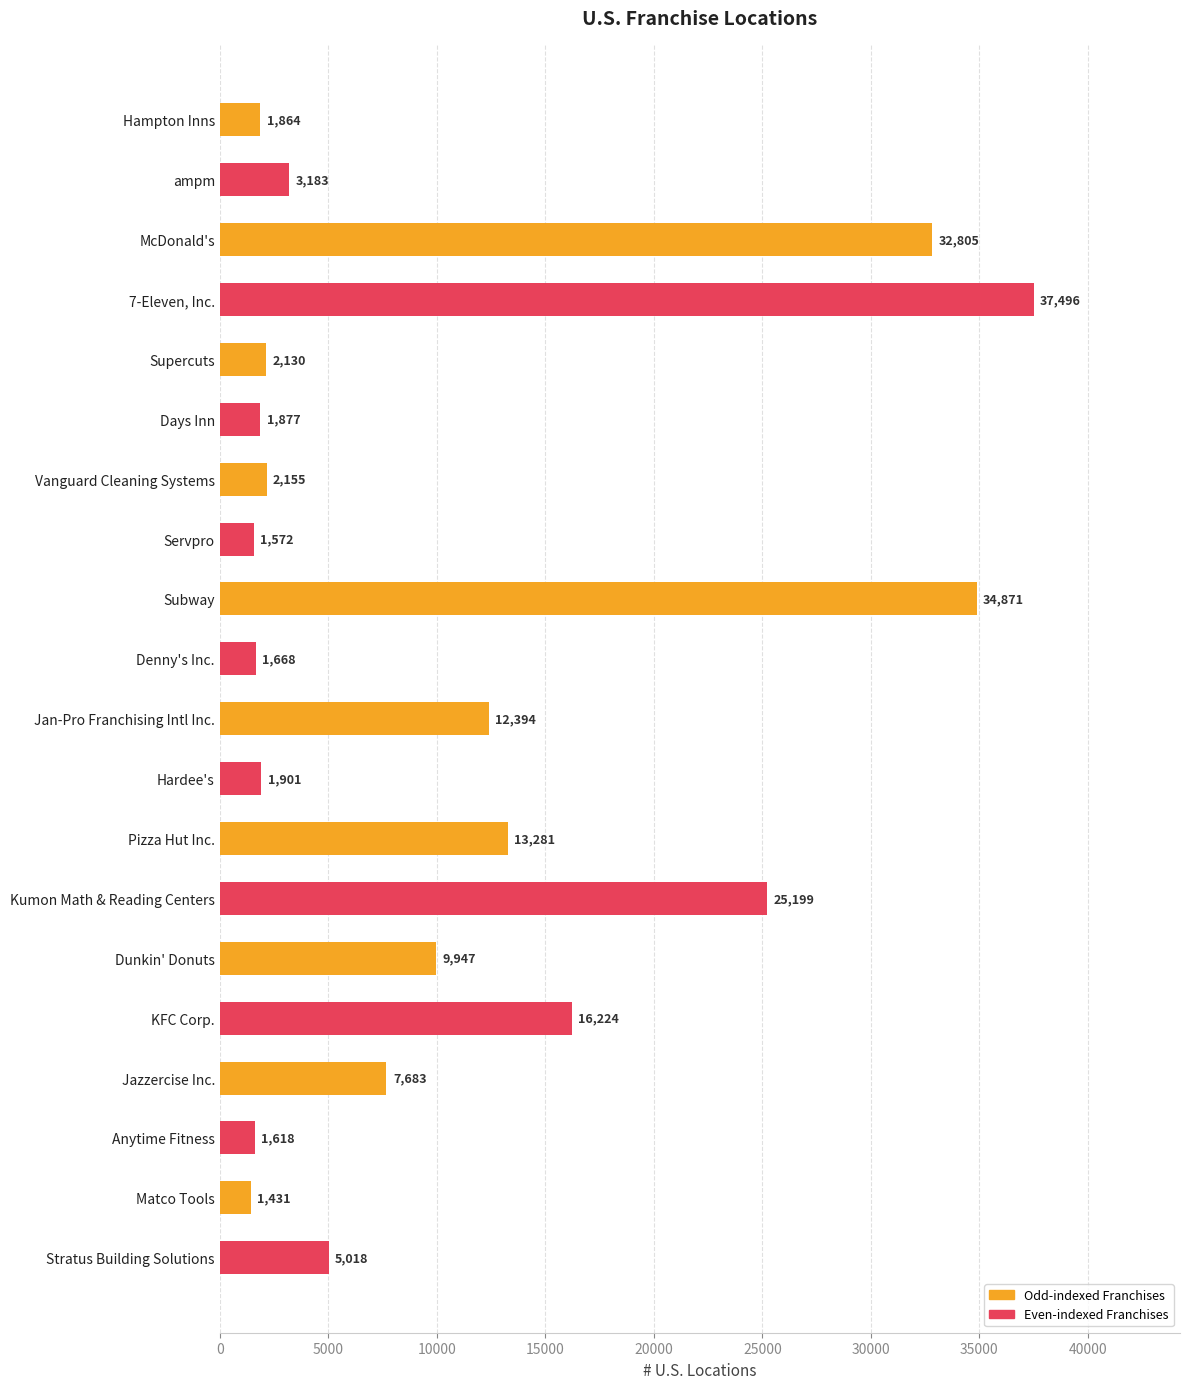

Reading bottom to top, list all the values displayed in this chart.

Stratus Building Solutions=5018	Matco Tools=1431	Anytime Fitness=1618	Jazzercise Inc.=7683	KFC Corp.=16224	Dunkin' Donuts=9947	Kumon Math & Reading Centers=25199	Pizza Hut Inc.=13281	Hardee's=1901	Jan-Pro Franchising Intl Inc.=12394	Denny's Inc.=1668	Subway=34871	Servpro=1572	Vanguard Cleaning Systems=2155	Days Inn=1877	Supercuts=2130	7-Eleven, Inc.=37496	McDonald's=32805	ampm=3183	Hampton Inns=1864